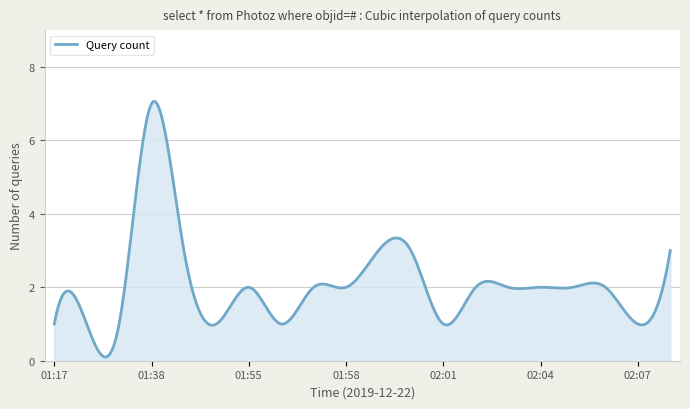

What is the greatest value displayed?

7.1